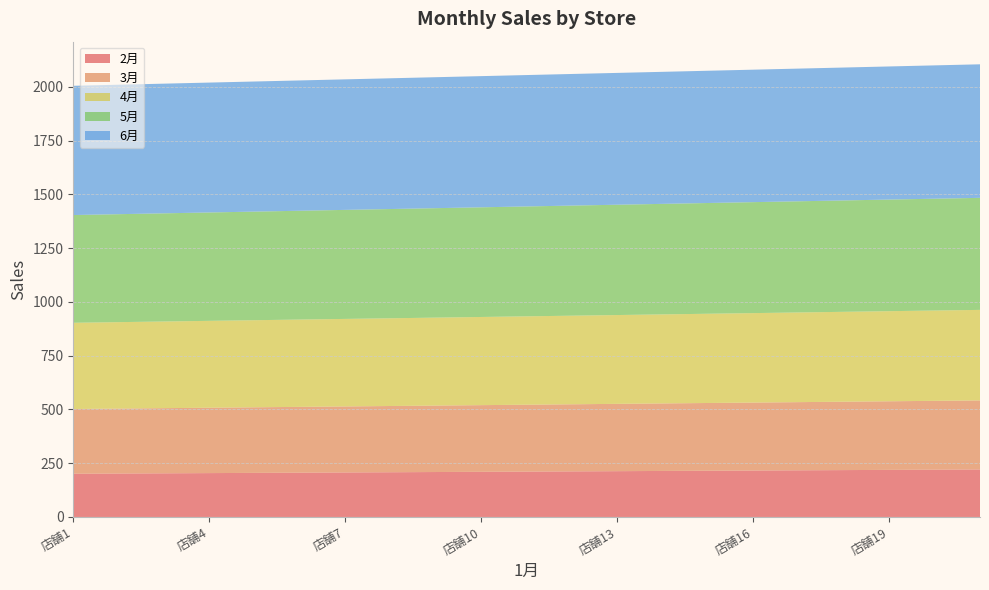

Reading right to left, transcribe all the data shown in this chart.

2月: 221	220	219	218	217	216	215	214	213	212	211	210	209	208	207	206	205	204	203	202	201
3月: 321	320	319	318	317	316	315	314	313	312	311	310	309	308	307	306	305	304	303	302	301
4月: 421	420	419	418	417	416	415	414	413	412	411	410	409	408	407	406	405	404	403	402	401
5月: 521	520	519	518	517	516	515	514	513	512	511	510	509	508	507	506	505	504	503	502	501
6月: 621	620	619	618	617	616	615	614	613	612	611	610	609	608	607	606	605	604	603	602	601